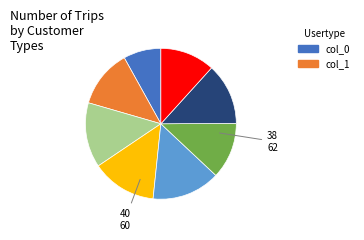

Does any single category account for the majority?

No